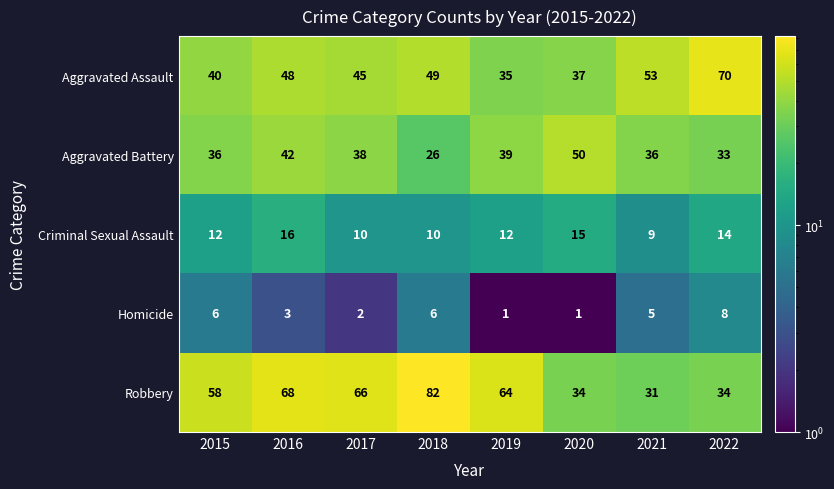

Which category has the highest value across all series?

2018